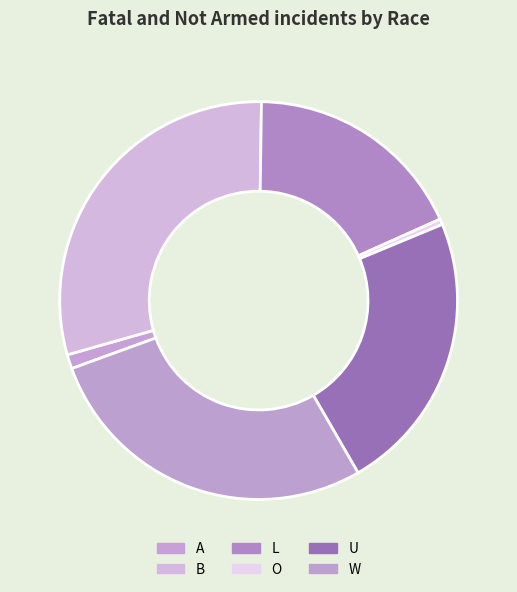

Is there a majority slice in this chart?

No